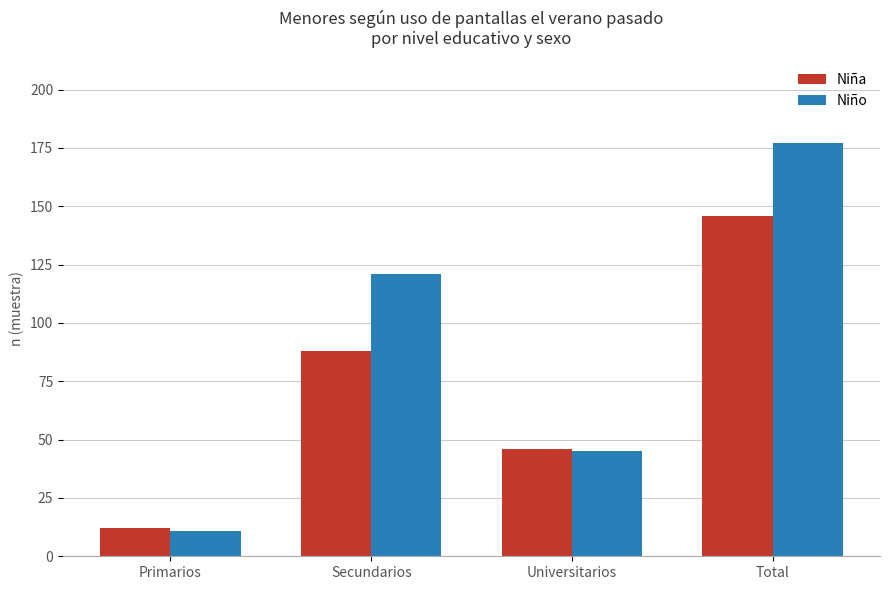

What is the maximum value for Niño?

177